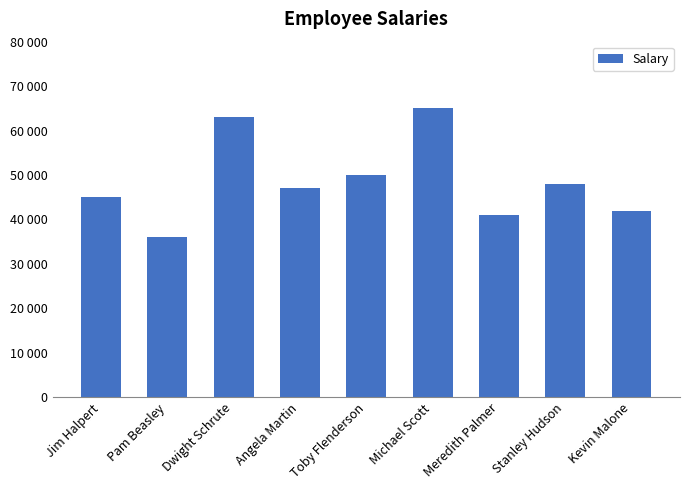

What is the change in value from Toby Flenderson to Meredith Palmer?

-9000